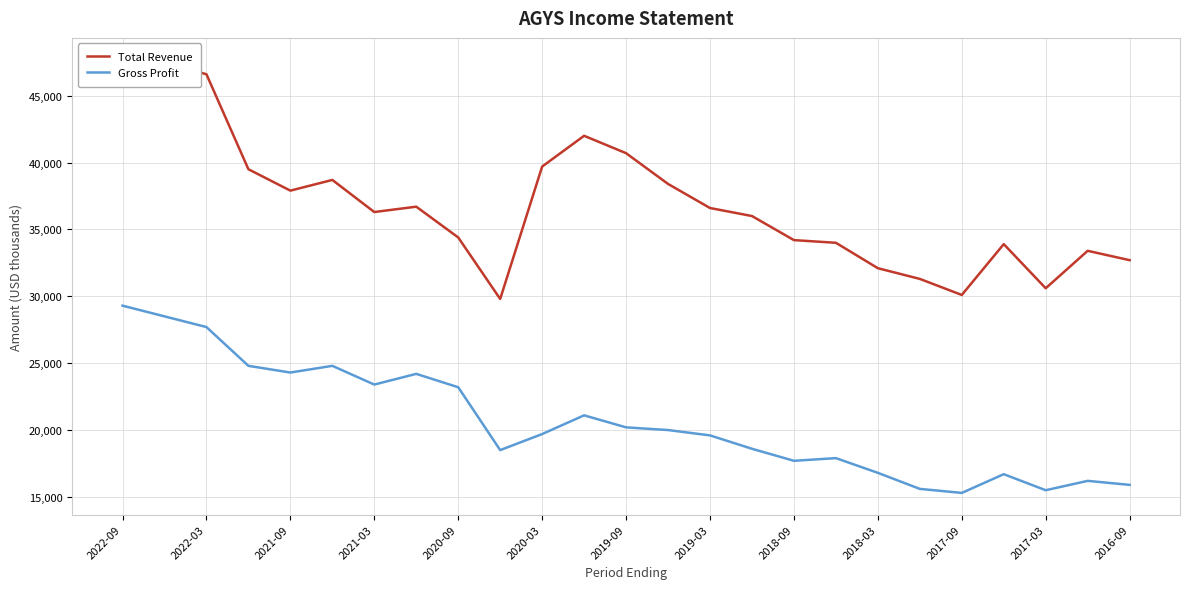

True or false: Gross Profit has more than 1 points higher than both neighbors.

True